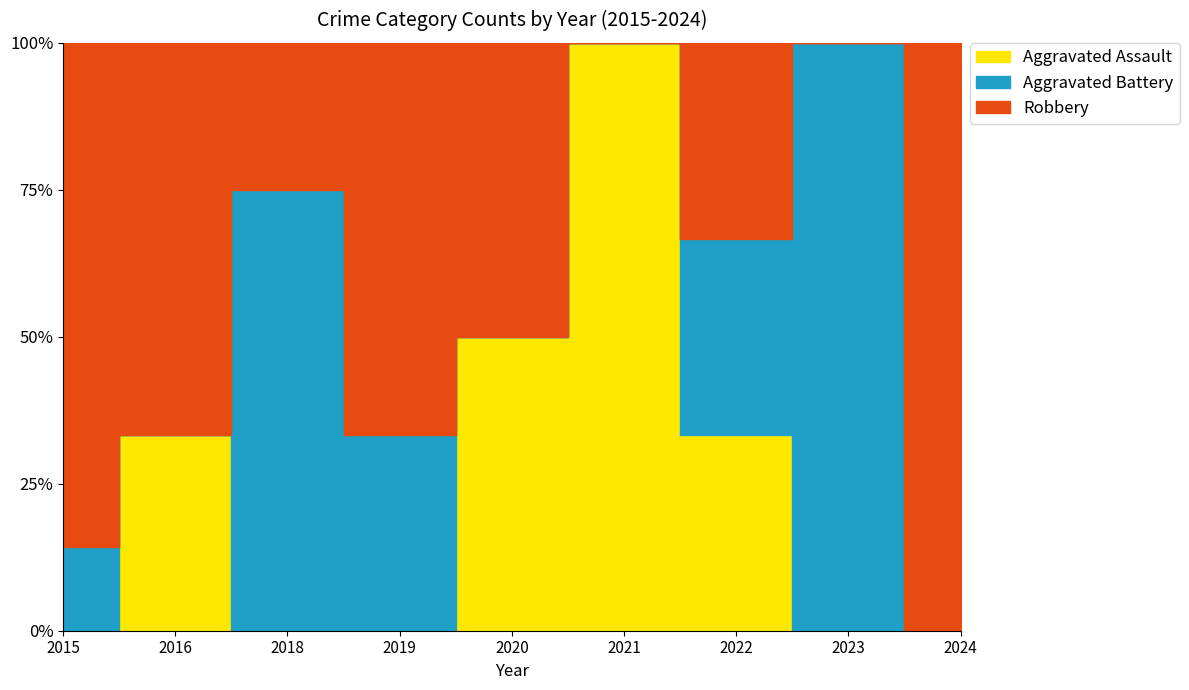

True or false: Aggravated Assault and Aggravated Battery cross at least once.

True